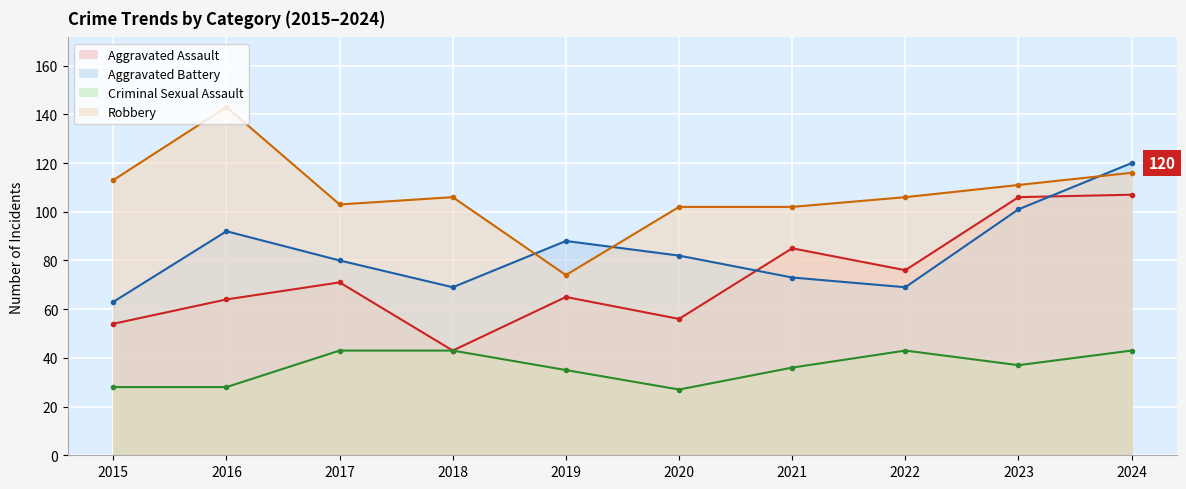

How many data points in Aggravated Battery are less than 82?

5